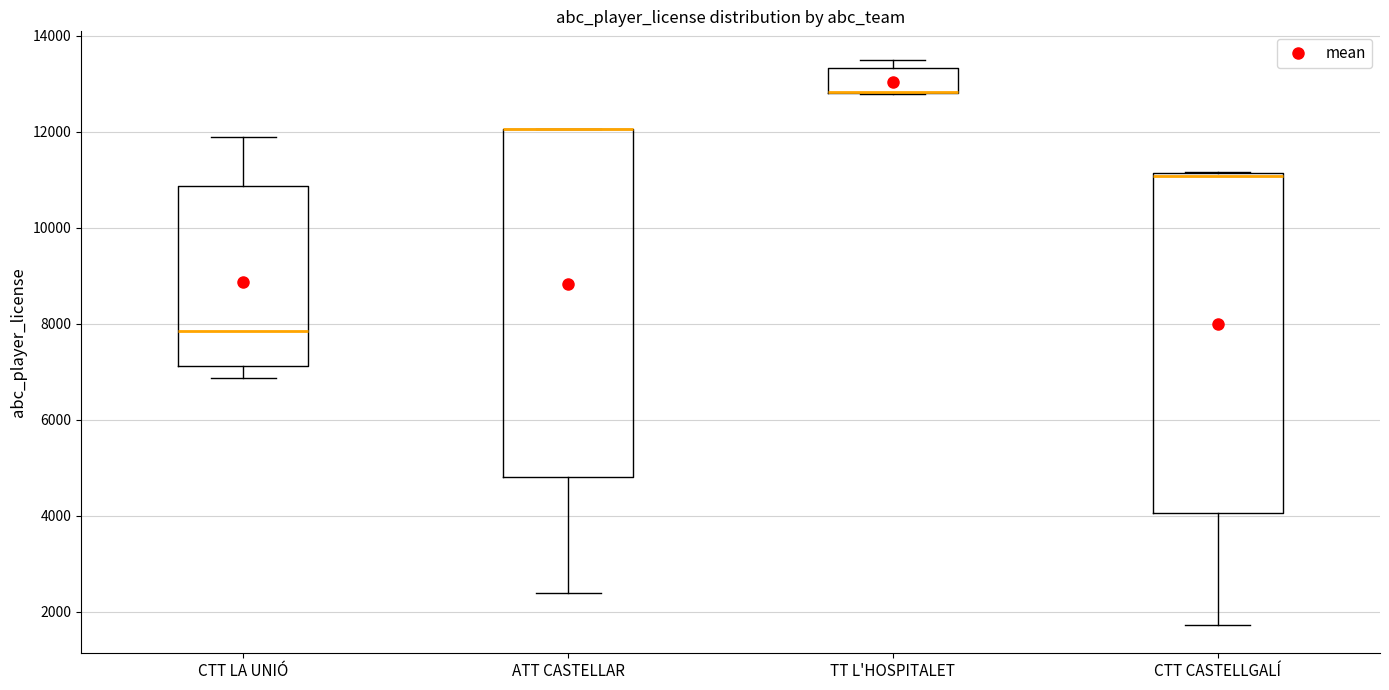

Reading left to right, read every box against the y-axis: the position of its median line, the range the box covers, and the ends of its whiskers. The values are not printed on the chart, so give them approximately, as read against the axis.

CTT LA UNIÓ: median 7800, box 7200 to 10800, whiskers 6800 to 11800
ATT CASTELLAR: median 12000 (drawn on the box's upper edge), box 4800 to 12000, whiskers 2400 to 12000
TT L'HOSPITALET: median 12800 (drawn on the box's lower edge), box 12800 to 13400, whiskers 12800 to 13600
CTT CASTELLGALÍ: median 11000, box 4000 to 11200, whiskers 1800 to 11200